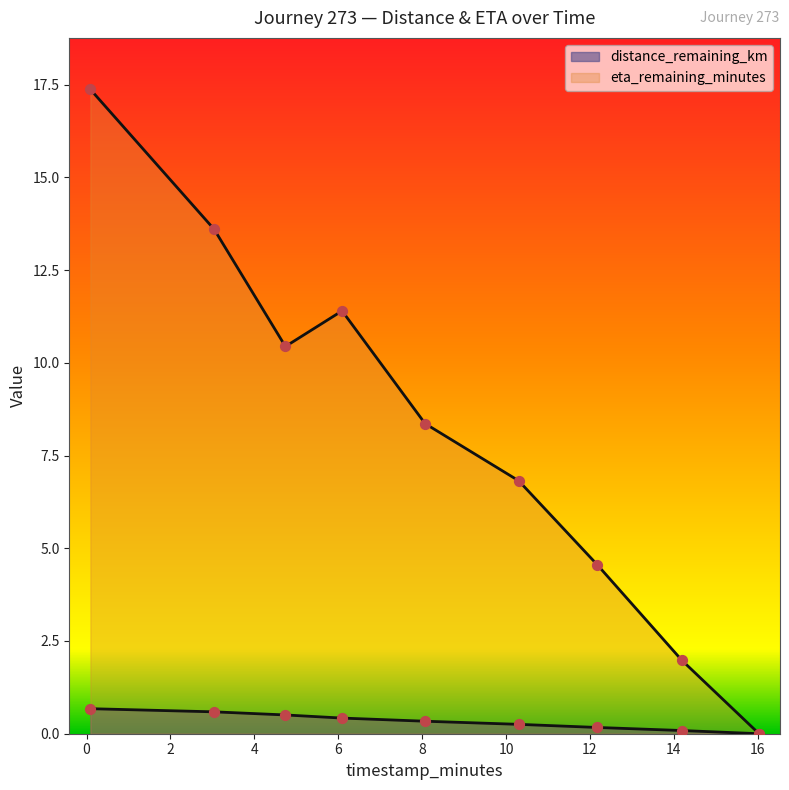

At how many categories does at least one series exceed 6?

6